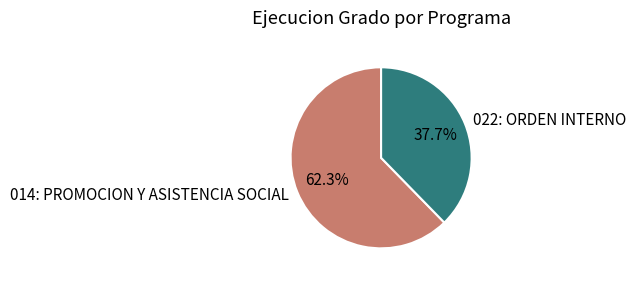

How many segments does this pie chart have?

2